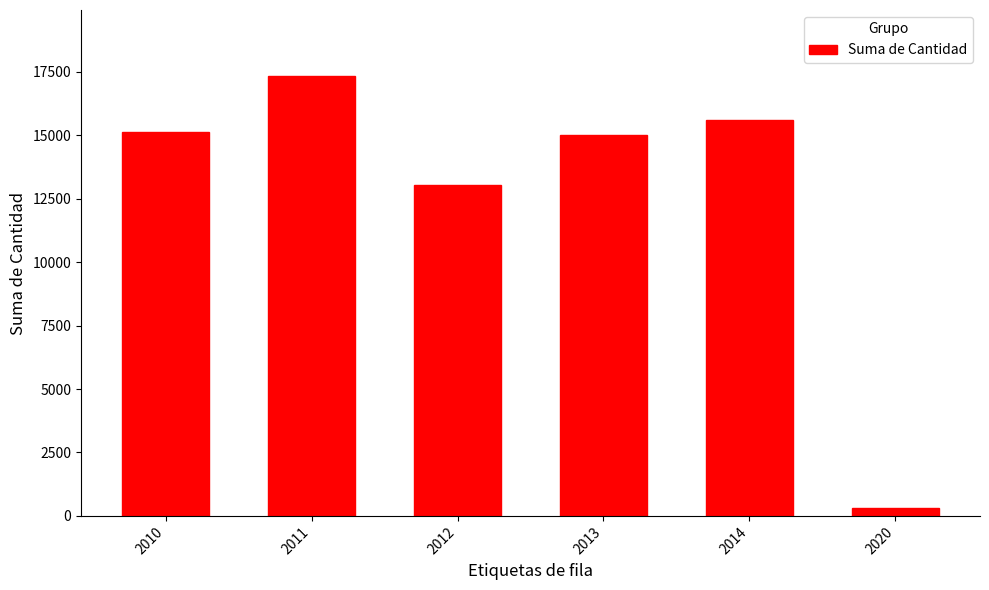

What is the sum of the values at 2013 and 2020?

15318